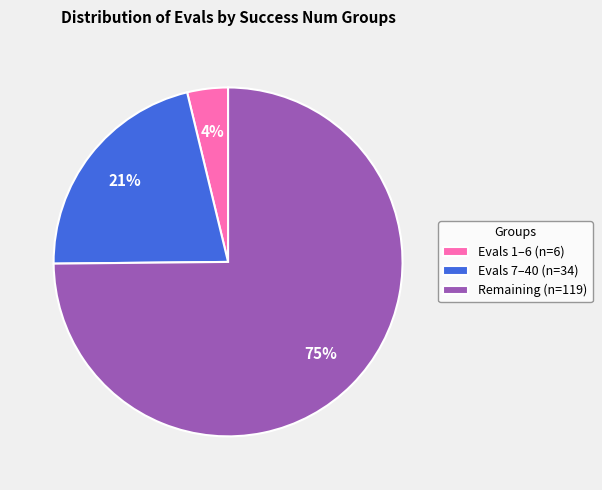

To the nearest percent, what is the combined percentage of Evals 7–40 (n=34) and Remaining (n=119)?

96%